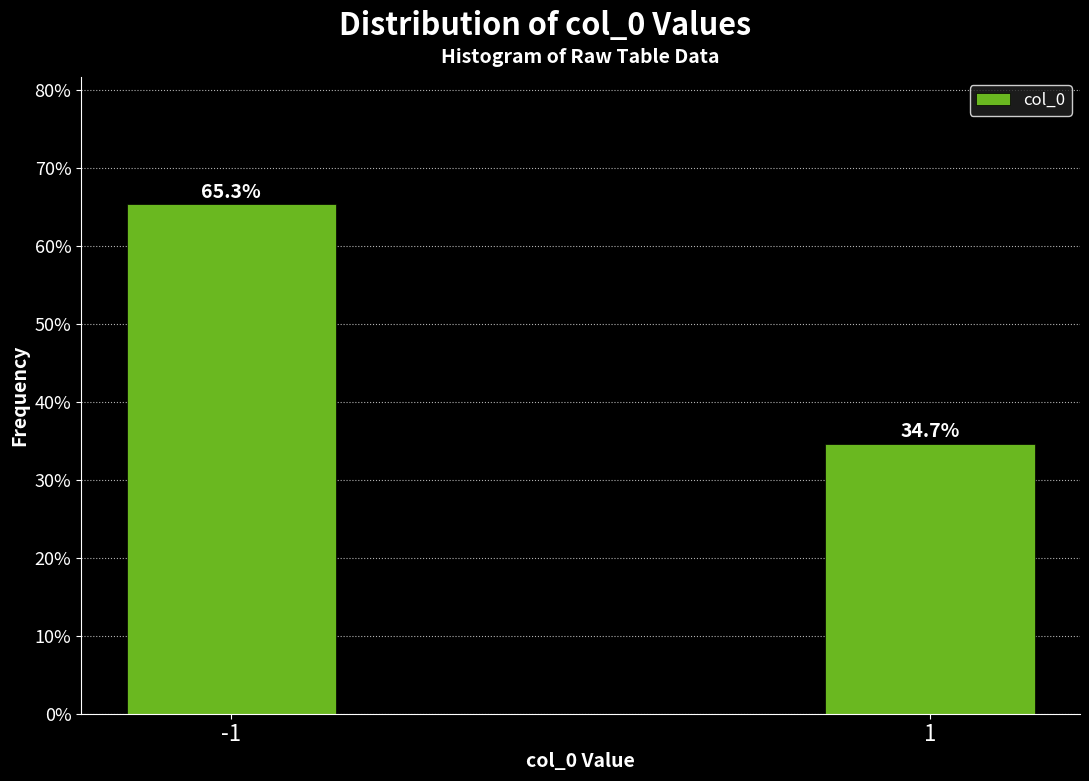

Reading left to right, extract all data points from this chart.

-1=65.3	1=34.7